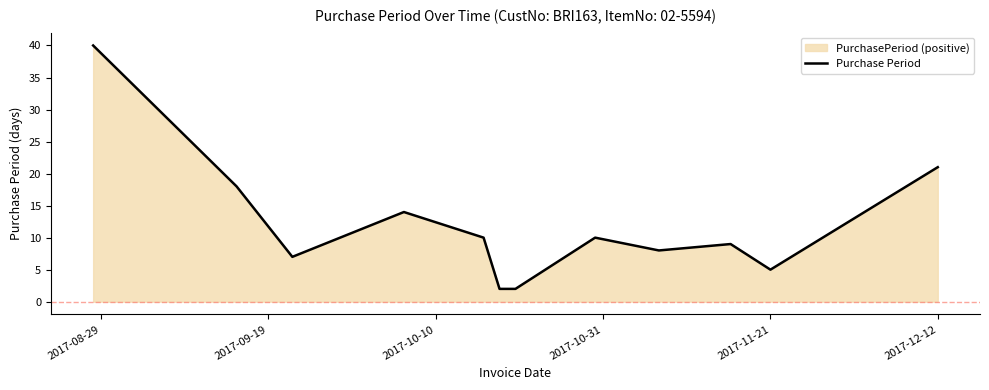

What is the greatest value displayed?

40